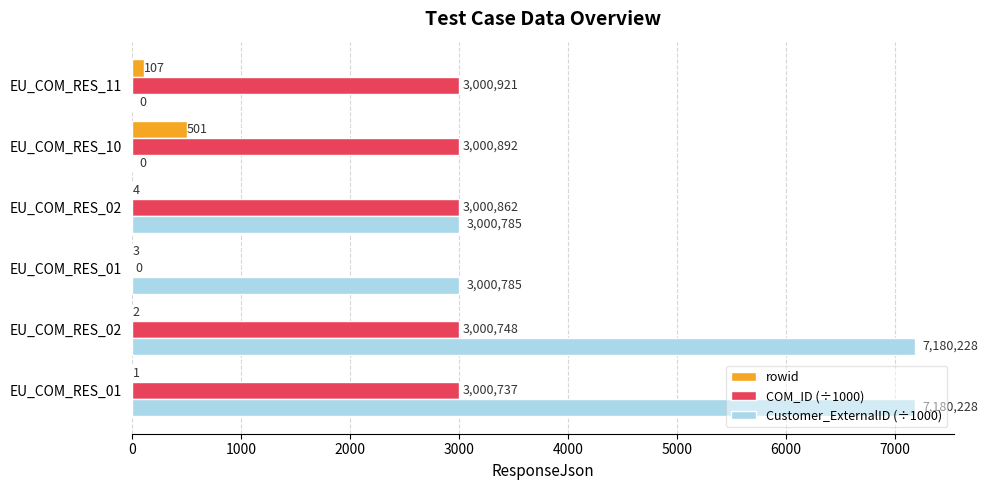

How many data points in COM_ID (÷1000) are above 3000?

5